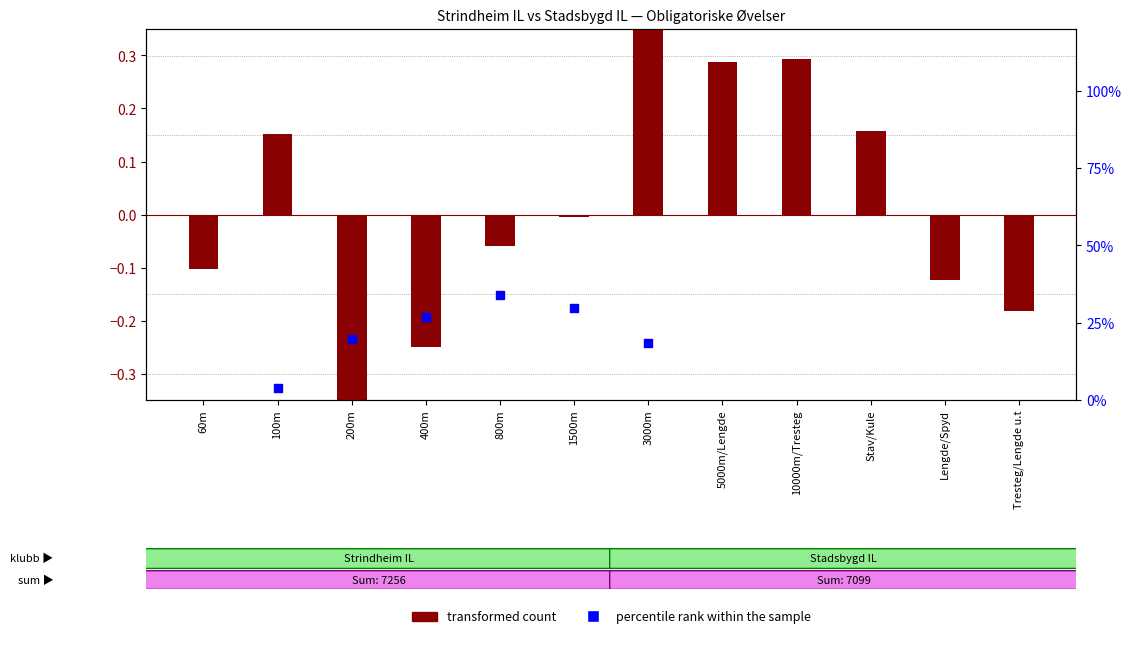

What are all the series names shown in the legend?

transformed count, percentile rank within the sample